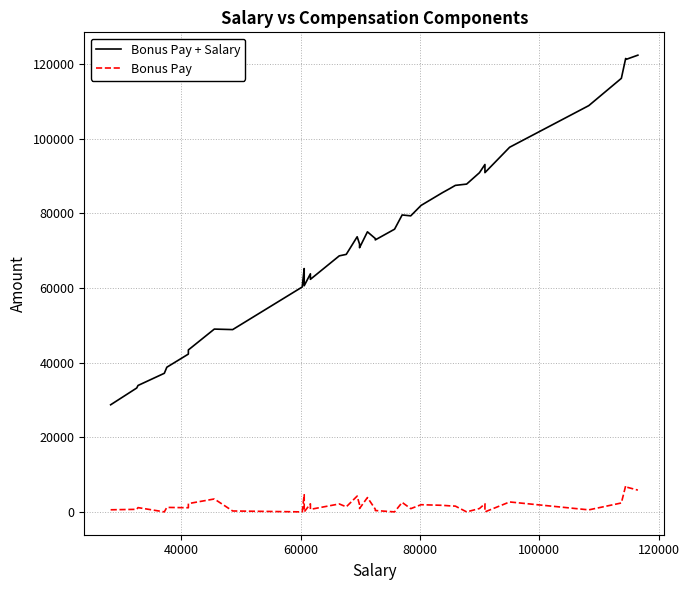

What is the value of the Bonus Pay point at the 15th from the left?

677.8